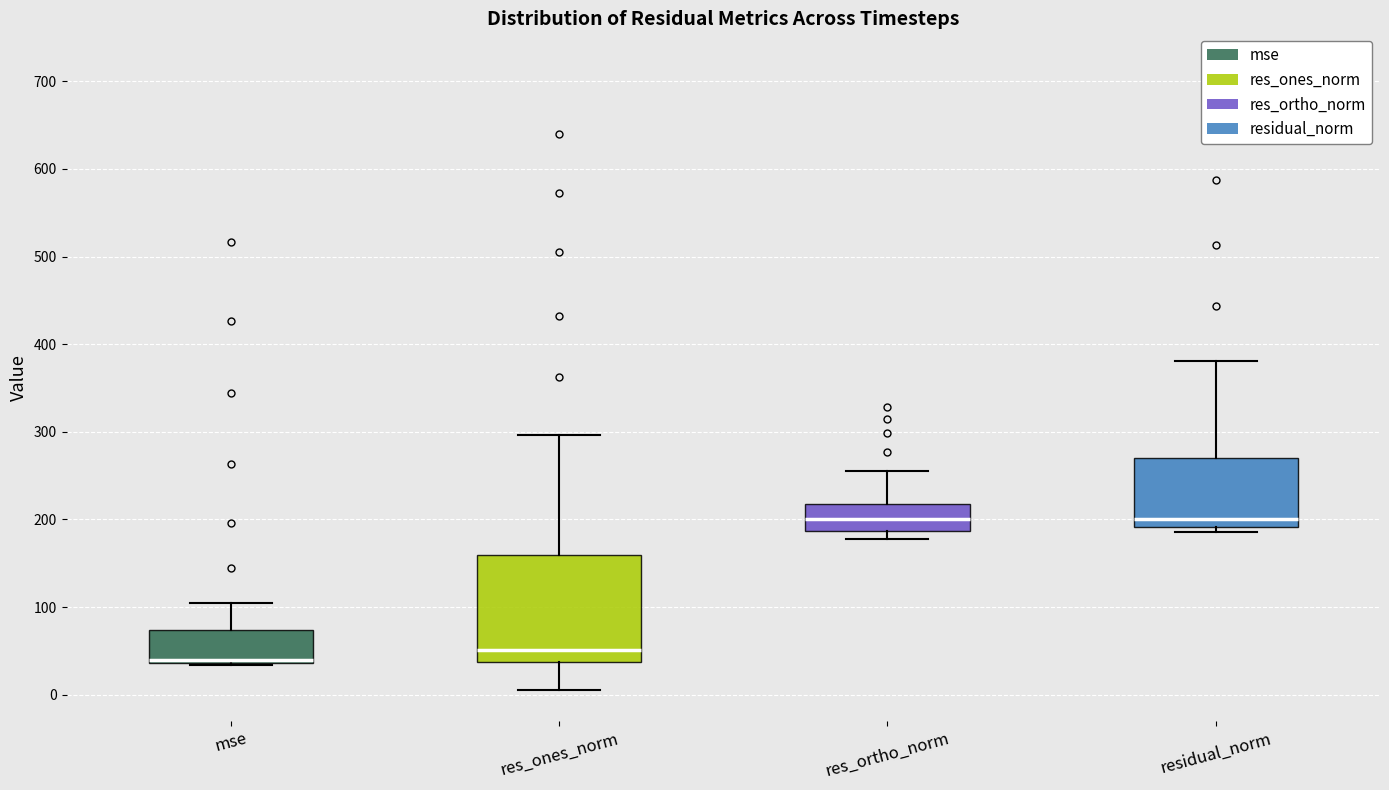

Reading left to right, read every box against the y-axis: the position of its median line, the range the box covers, and the ends of its whiskers. The values are not printed on the chart, so give them approximately, as read against the axis.

mse: median 40 (just above the box's lower edge), box 40 to 70, whiskers 30 to 100
res_ones_norm: median 50, box 40 to 160, whiskers 10 to 300
res_ortho_norm: median 200, box 190 to 220, whiskers 180 to 260
residual_norm: median 200, box 190 to 270, whiskers 190 (just below the box's lower edge) to 380